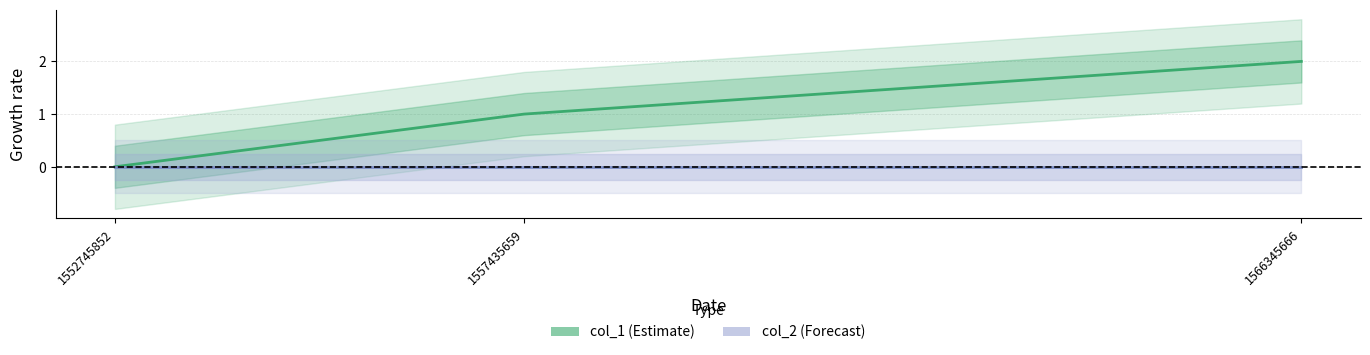

How many values in the col_1 series exceed 1?

1